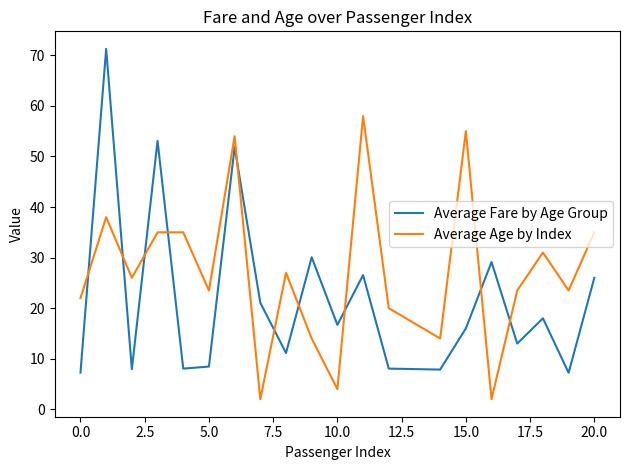

What is the minimum value shown in the chart?

2.0